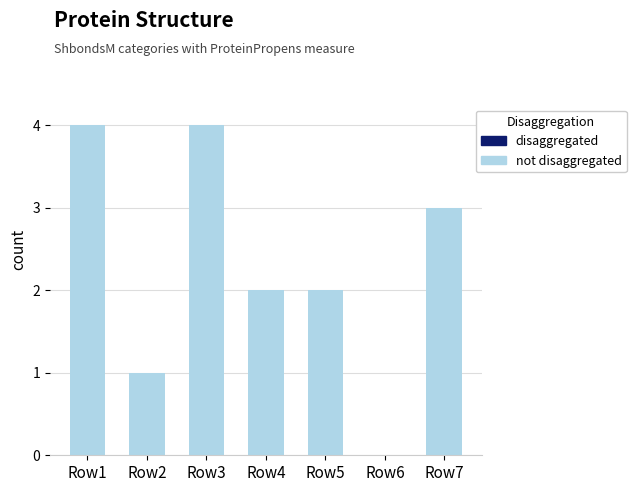

Count the number of data series in this chart.

1